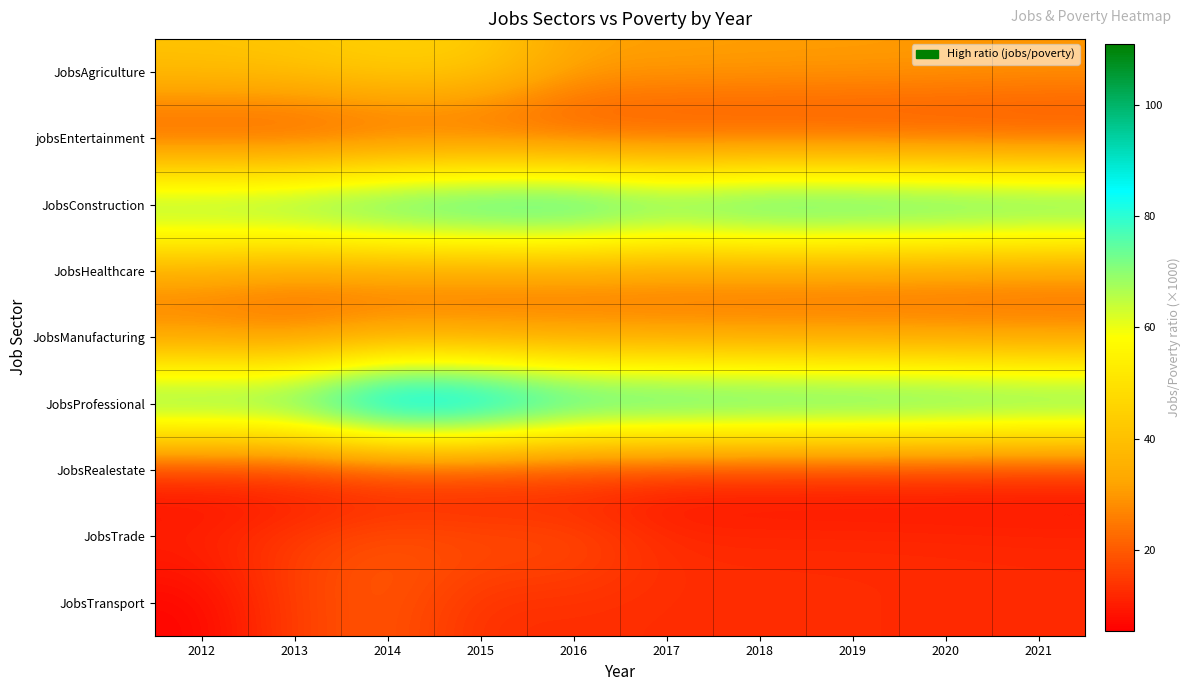

At which category is the sum across all series the highest?

2014